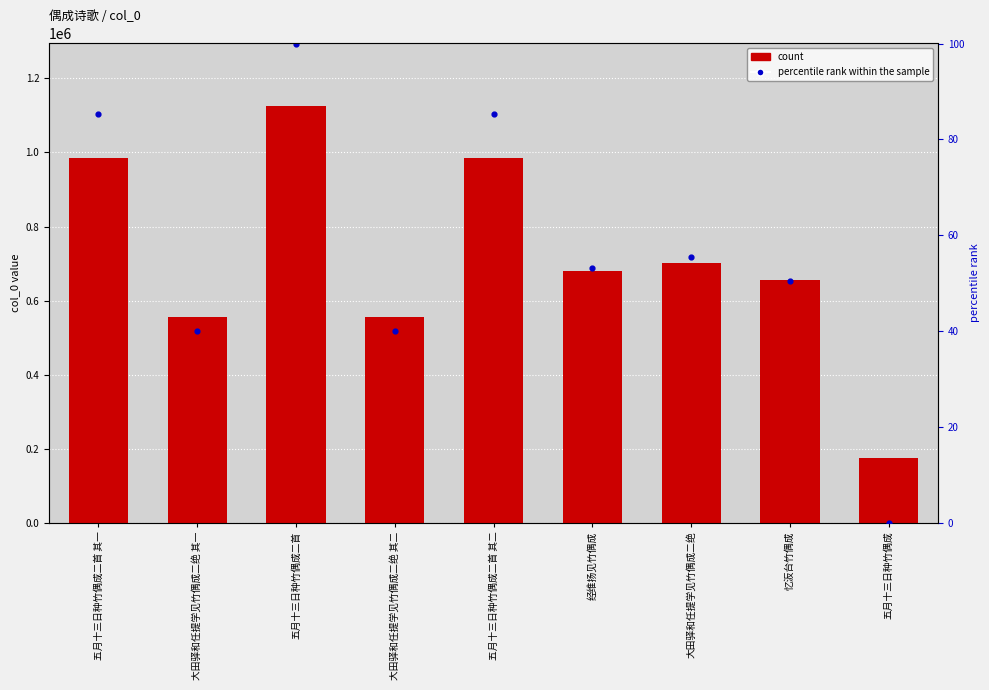

Is the value of col_0 at 大田驿和任提学见竹偶成二绝 其二 greater than the value of percentile rank within the sample at 大田驿和任提学见竹偶成二绝 其一?

Yes